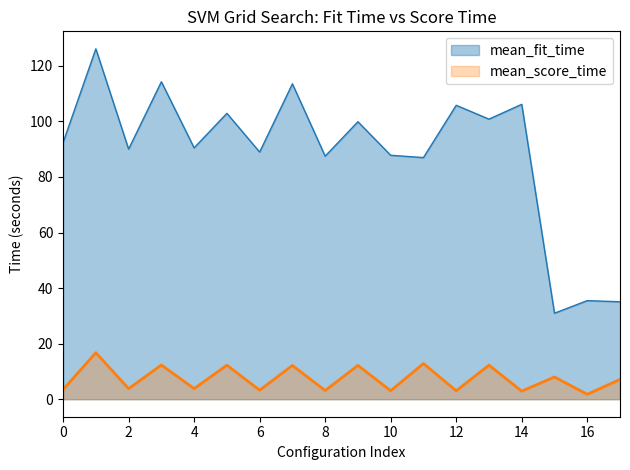

At which category does mean_fit_time reach its first local valley?

2